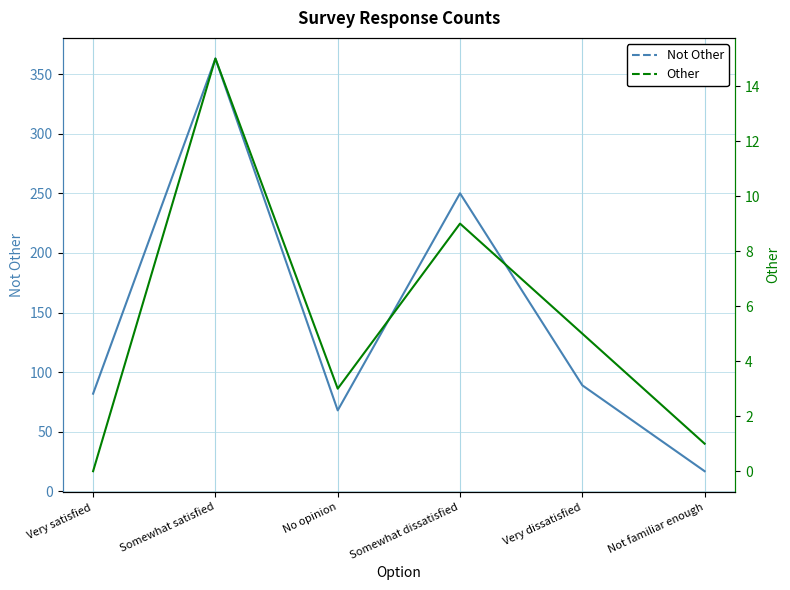

Where is the first local maximum for Other?

Somewhat satisfied